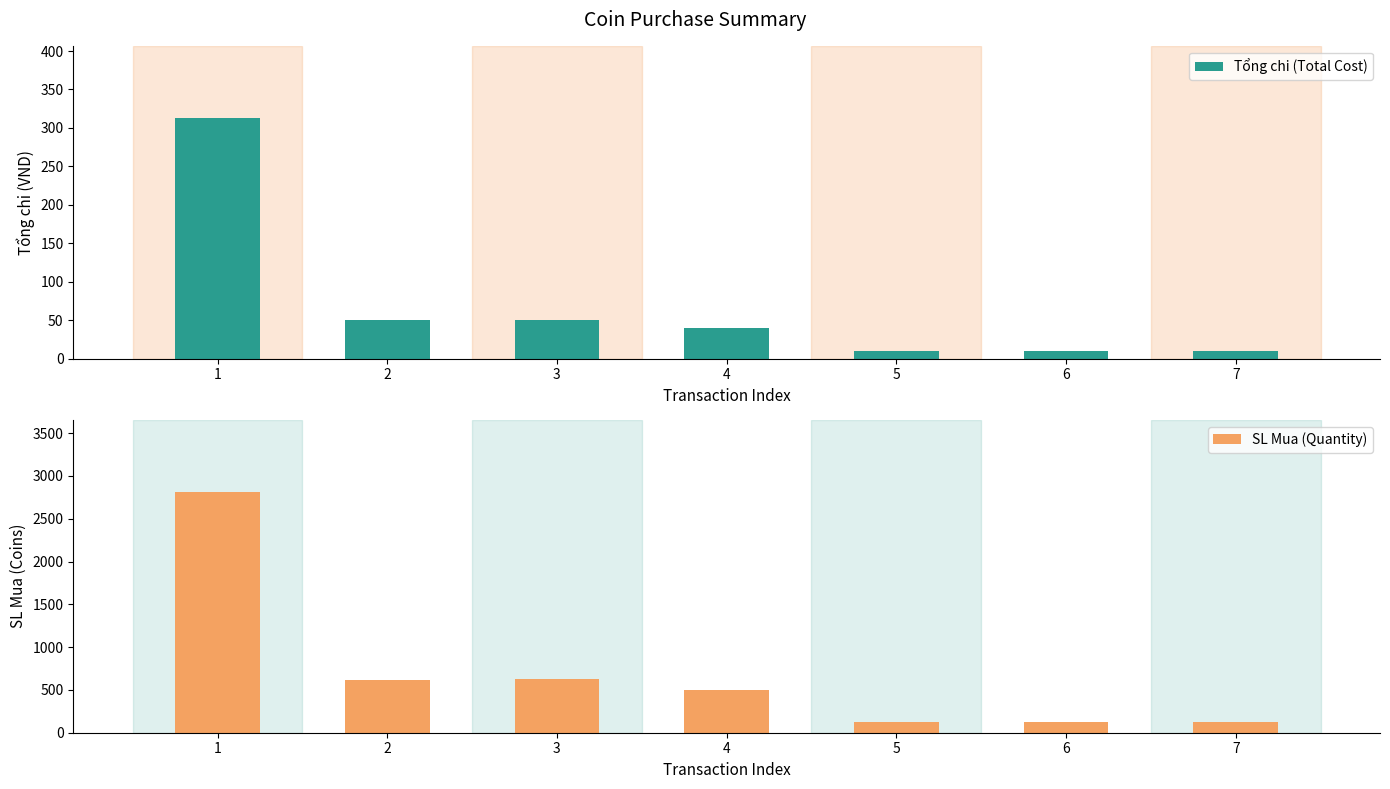

Rank the series at 5 from lowest to highest value.

Tổng chi (Total Cost), SL Mua (Quantity)